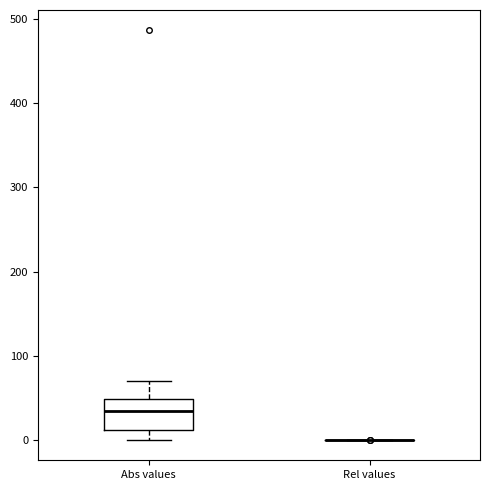

Comparing the boxes themselves (not the whiskers), which one is the tallest?

Abs values